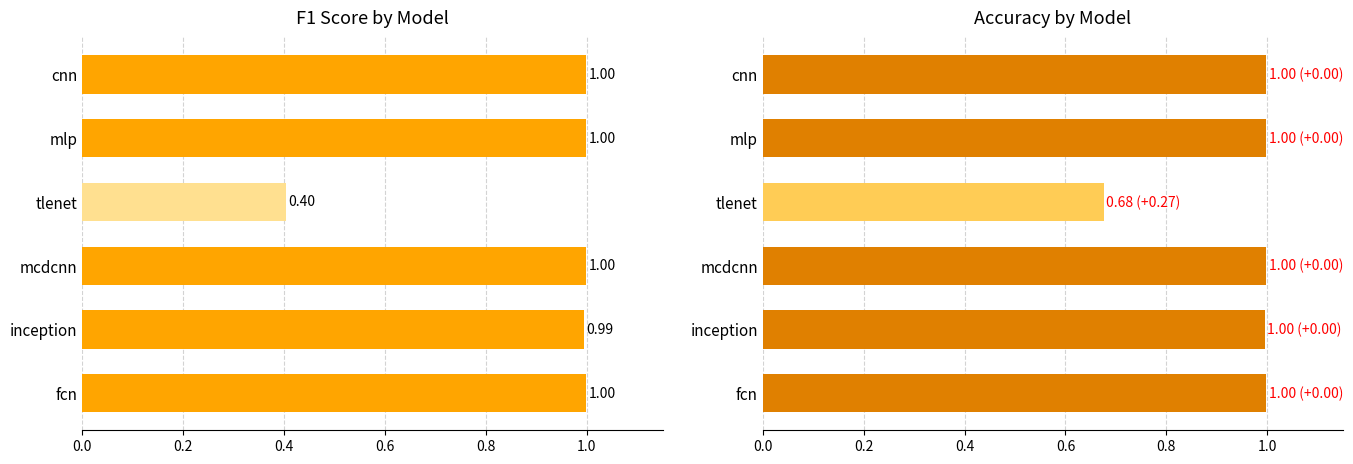

Rank the series by their maximum value, from lowest to highest.

F1, Accuracy